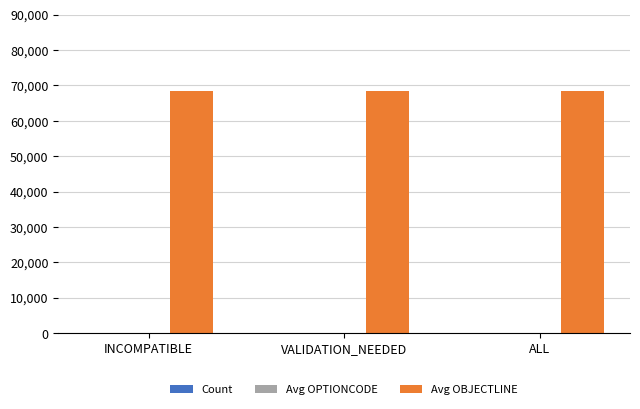

True or false: Avg OBJECTLINE has a value of 38410 at VALIDATION_NEEDED.

False